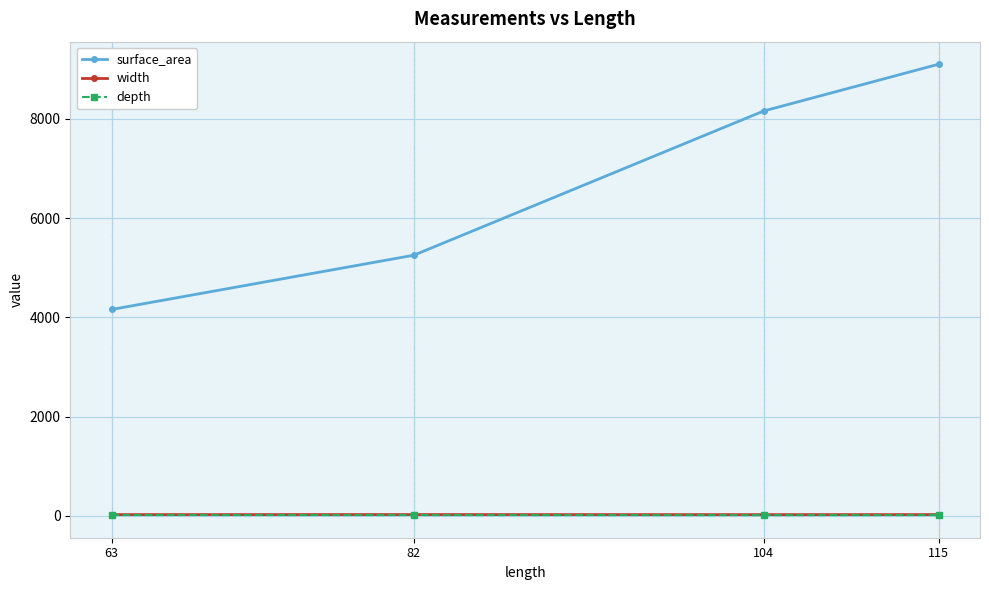

The value of width at 63 is 27.1. True or false?

True